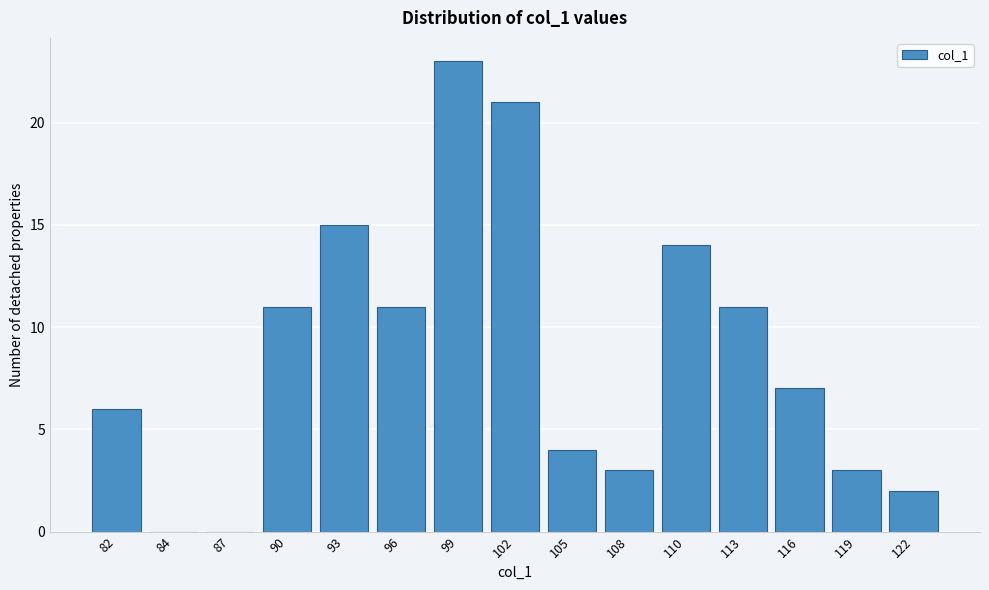

Reading left to right, list every bar in this chart as the range it spans on the x-axis followed by its height. Neither the bar edges nor the heights are printed on the chart, so give them approximately, as read against the axes.

80.0 to 83.0: 6
83.0 to 86.0: 0
86.0 to 89.0: 0
89.0 to 91.5: 11
91.5 to 94.5: 15
94.5 to 97.5: 11
97.5 to 100.5: 23
100.5 to 103.0: 21
103.0 to 106.0: 4
106.0 to 109.0: 3
109.0 to 112.0: 14
112.0 to 114.5: 11
114.5 to 117.5: 7
117.5 to 120.5: 3
120.5 to 123.5: 2